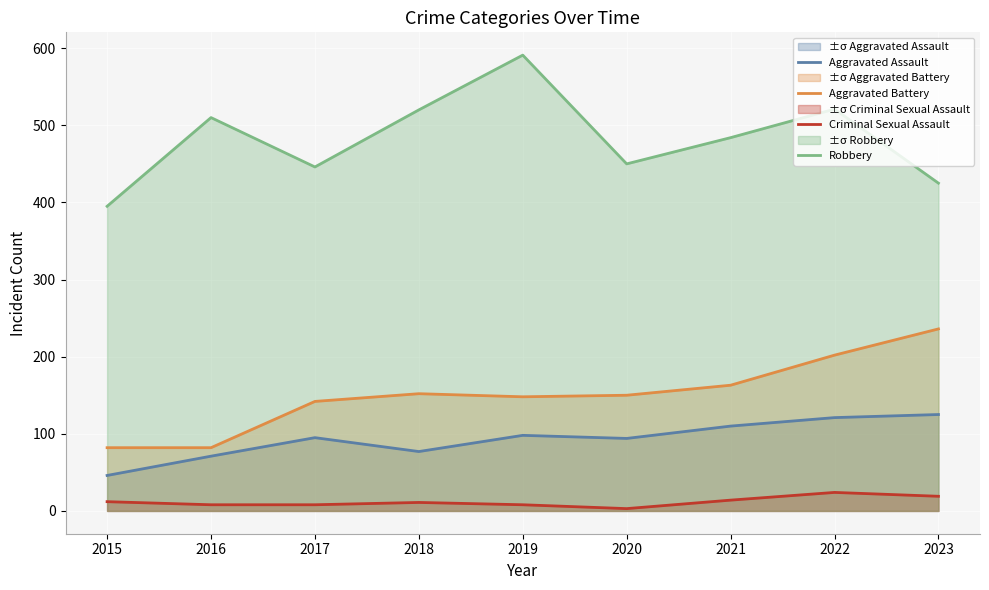

At which label is Criminal Sexual Assault closest to 13?

2015